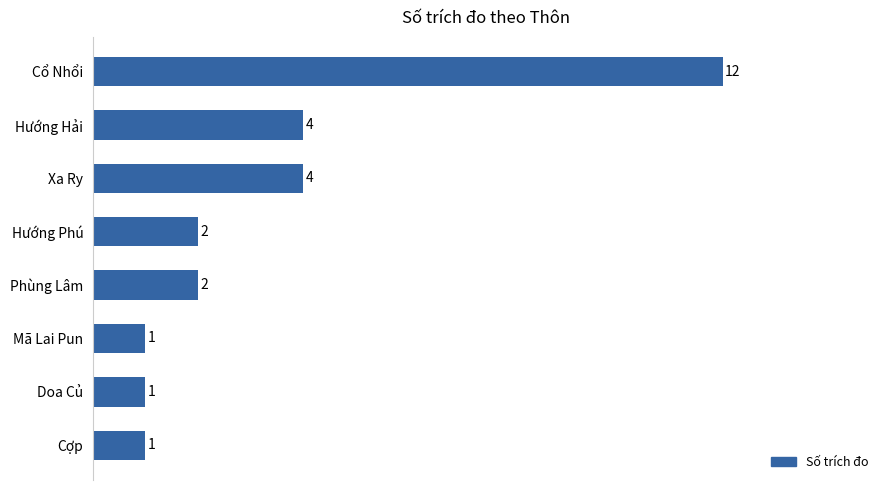

True or false: the data shows 6 at Hướng Hải.

False